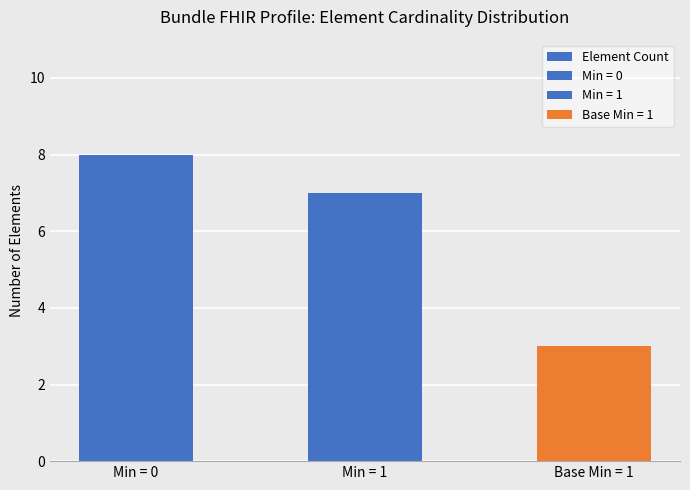

What is the label of the 1st bar from the left?

Min = 0